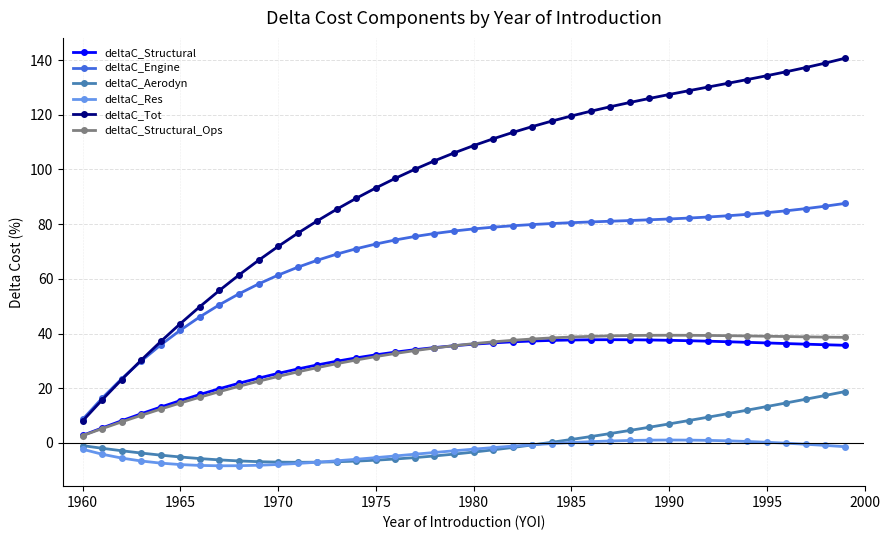

Which series has the largest total across all categories?

deltaC_Tot